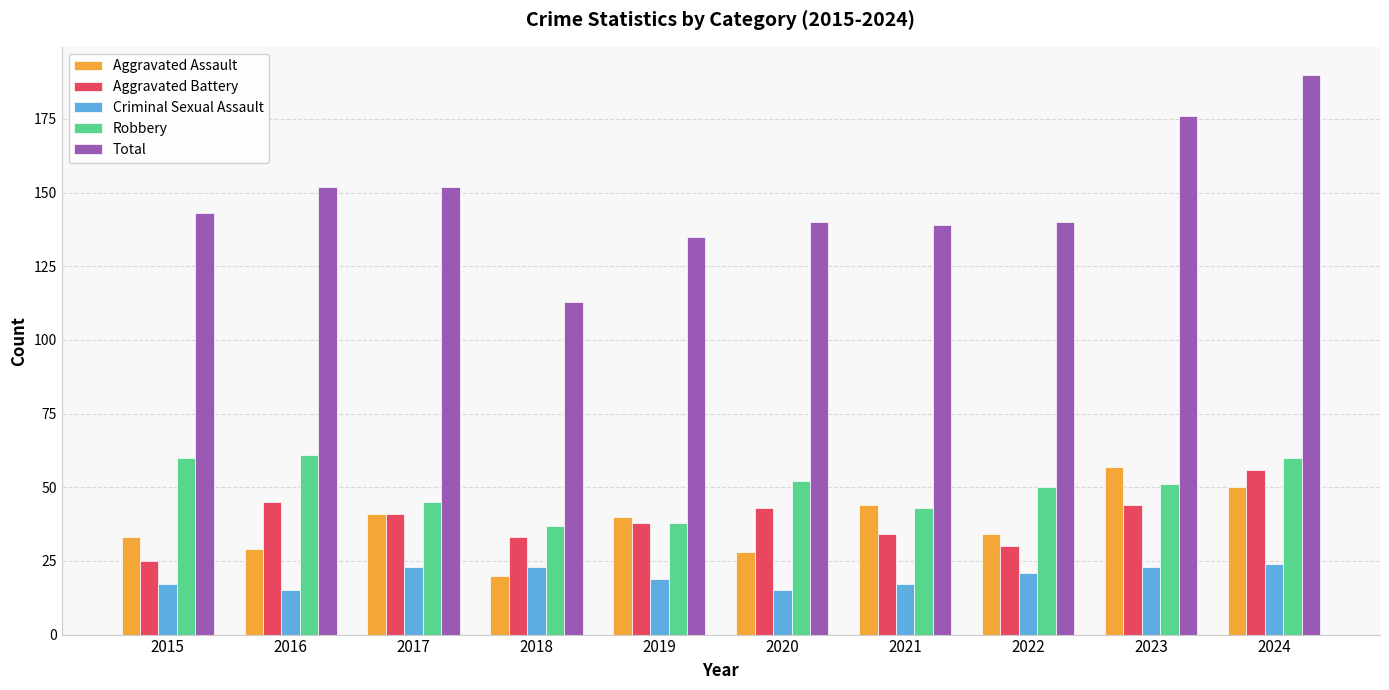

Where is Criminal Sexual Assault nearest to the value 19?

2019